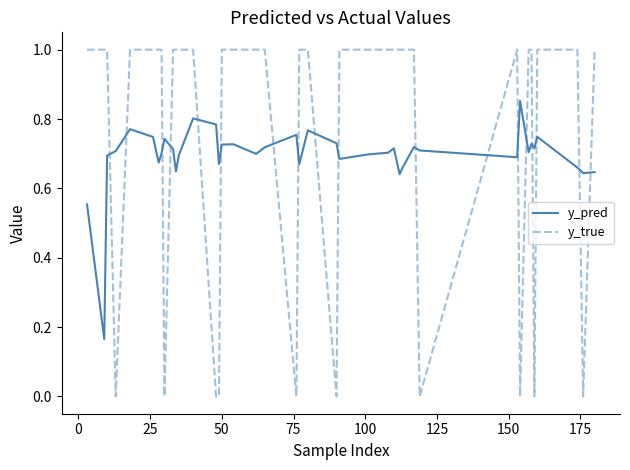

Which series ends up on top after the final intersection of y_pred and y_true?

y_true